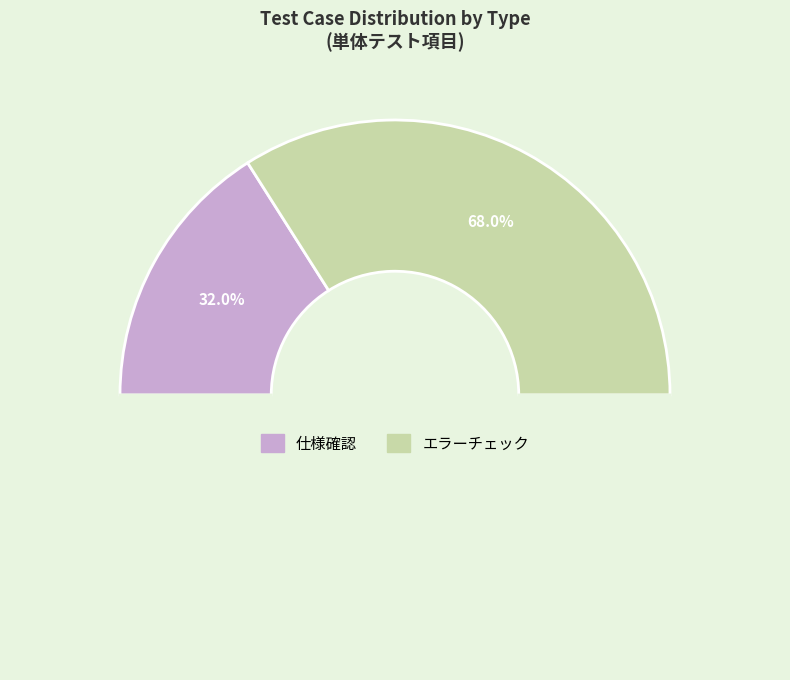

Rank the categories by value from lowest to highest.

仕様確認, エラーチェック